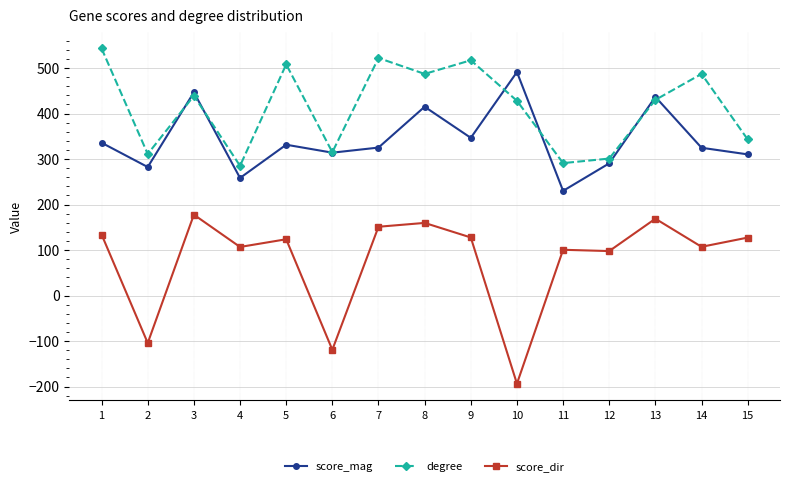

What is the total value across all series at 13?

1035.3